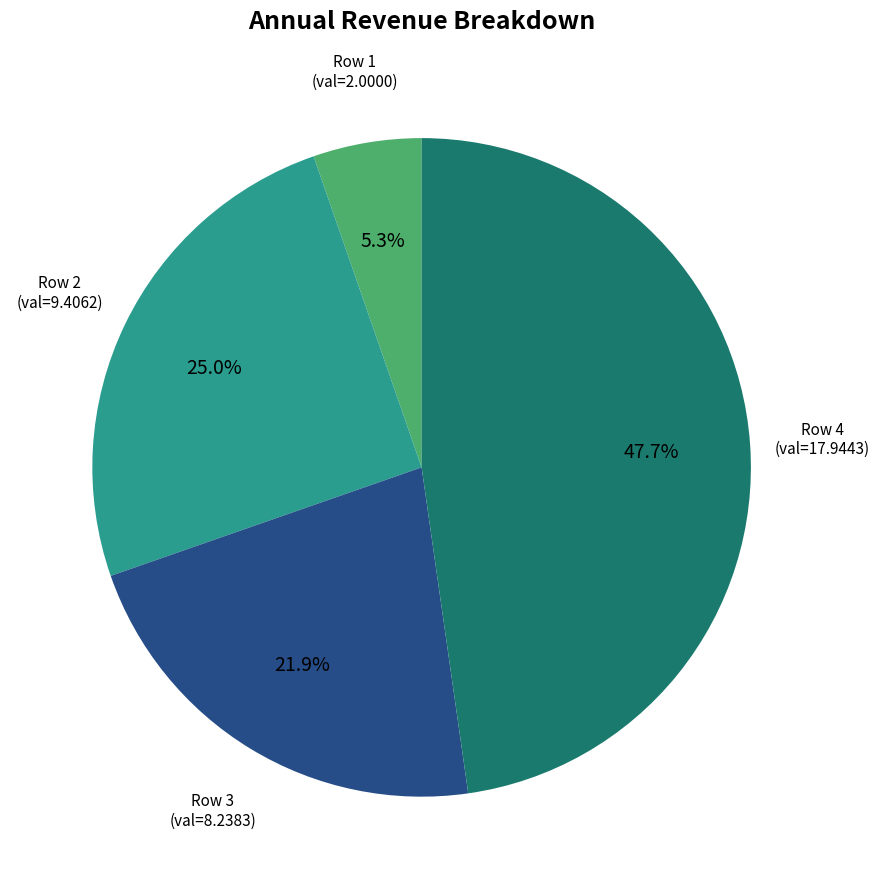

Is there a majority slice in this chart?

No